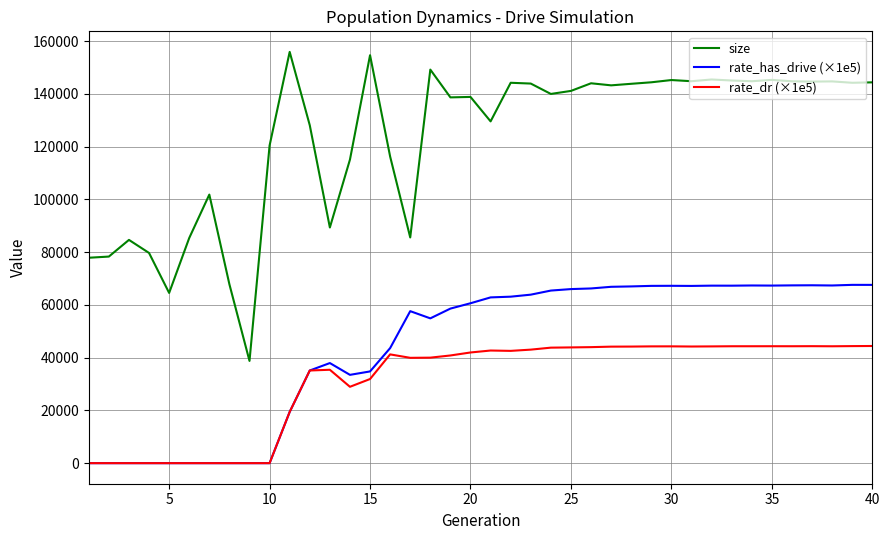

At how many categories does at least one series exceed 31531?

40